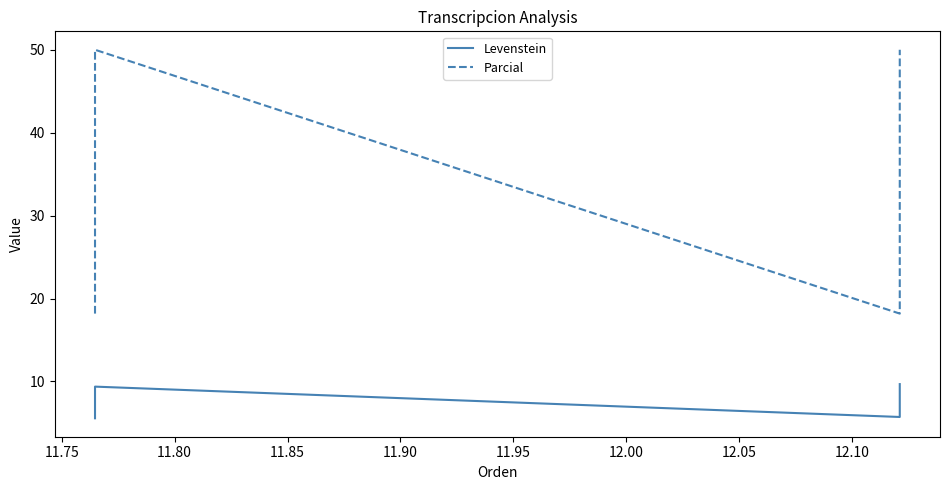

Which has a higher value, 11.85 or 11.75?

11.85